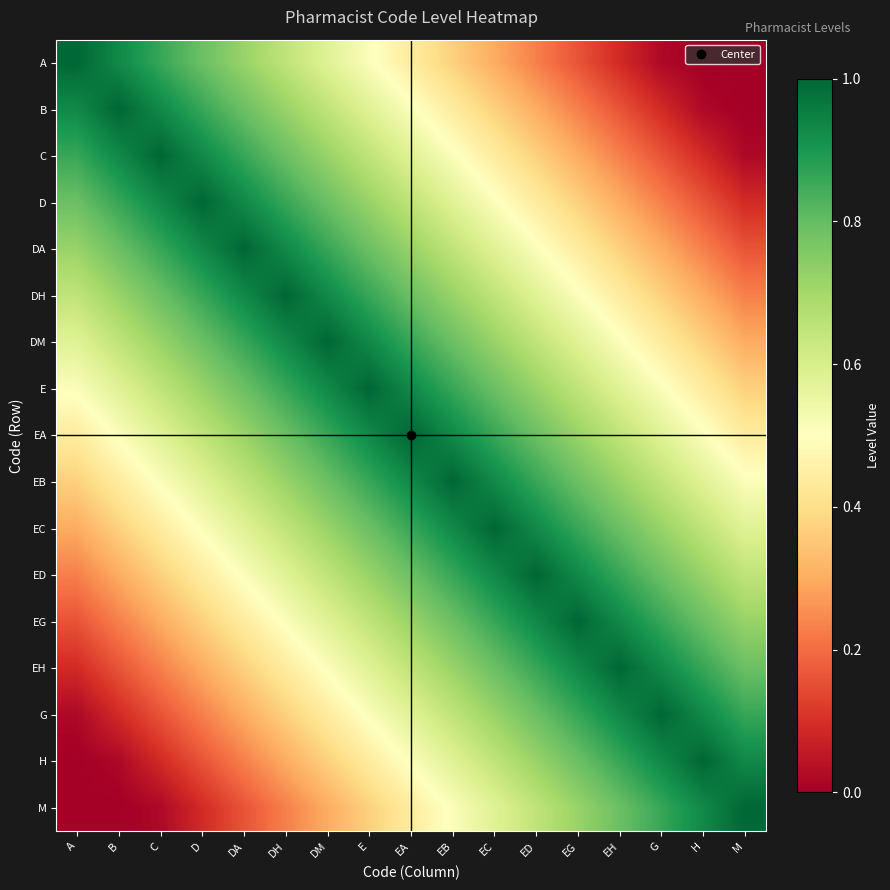

Rank the series by their maximum value, from lowest to highest.

A, B, C, D, DA, DH, DM, E, EA, EB, EC, ED, EG, EH, G, H, M